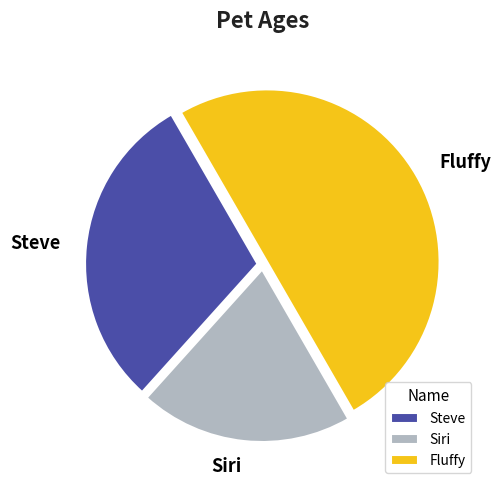

The Fluffy slice represents 39% of the pie. True or false?

False